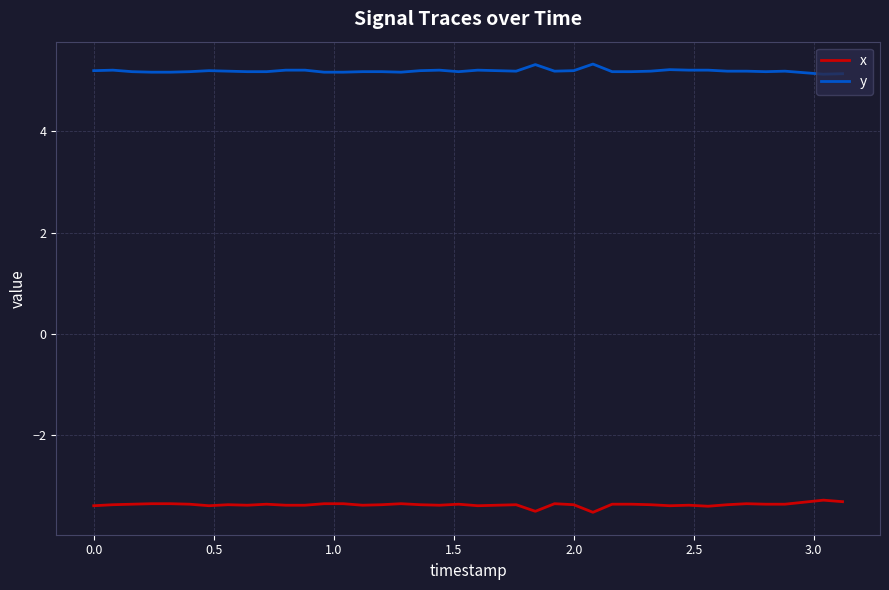

What is the lowest value of the x series?

-3.5